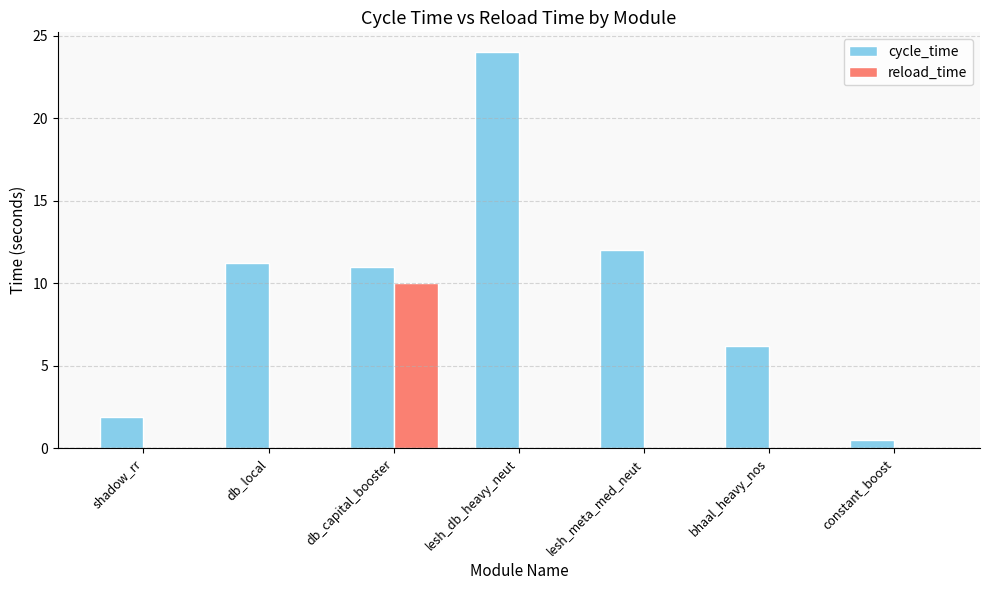

What is the total value across all series at shadow_rr?

1.9